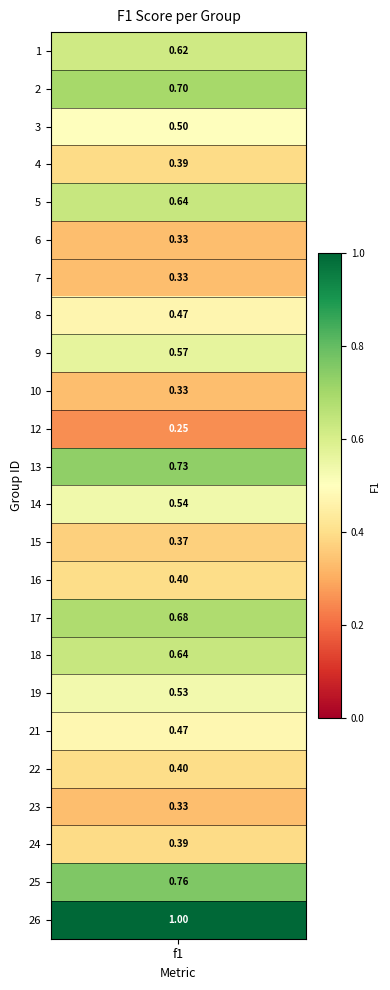

What is the difference between the second highest and minimum values?

0.5